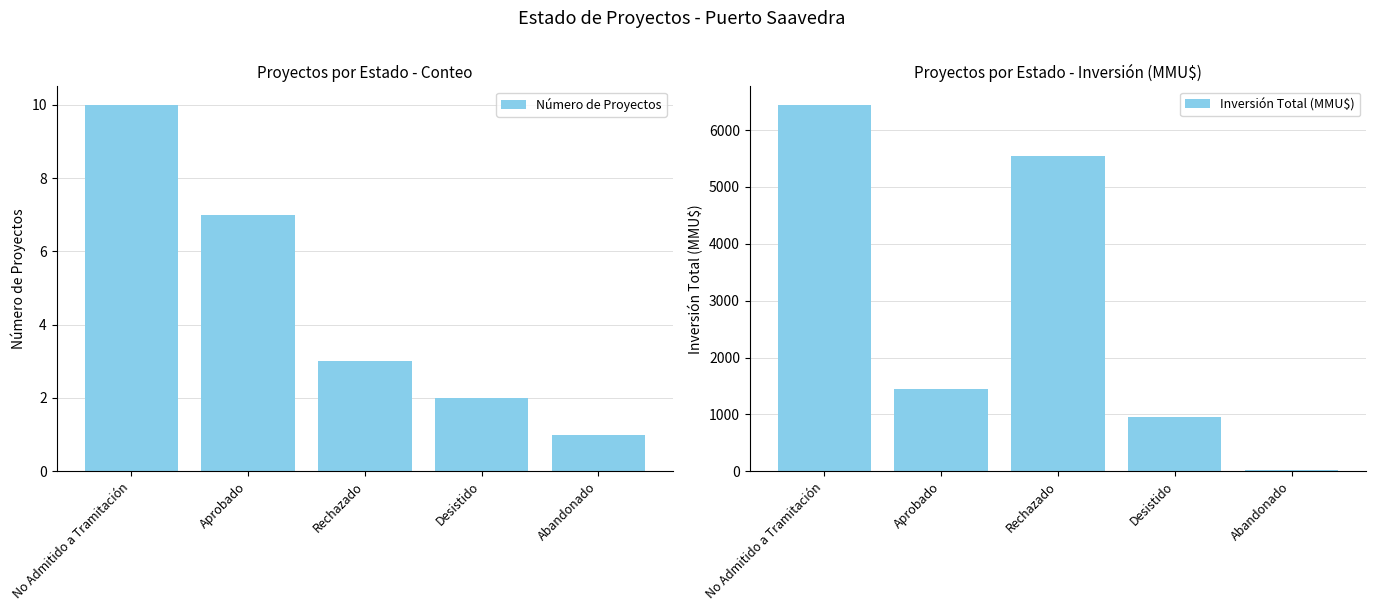

How many values in the Número de Proyectos series are below 3?

2